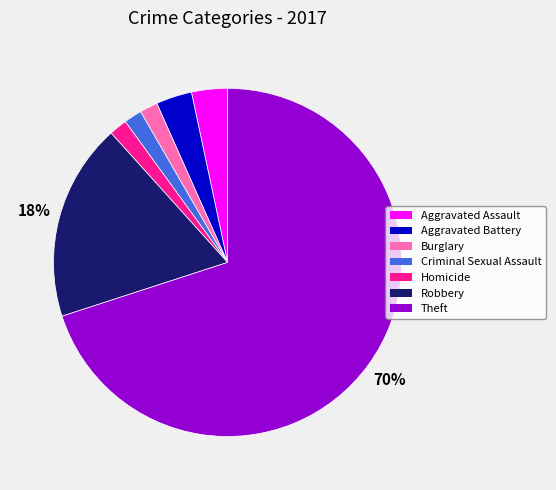

Is the sum of Criminal Sexual Assault and Theft greater than half?

Yes